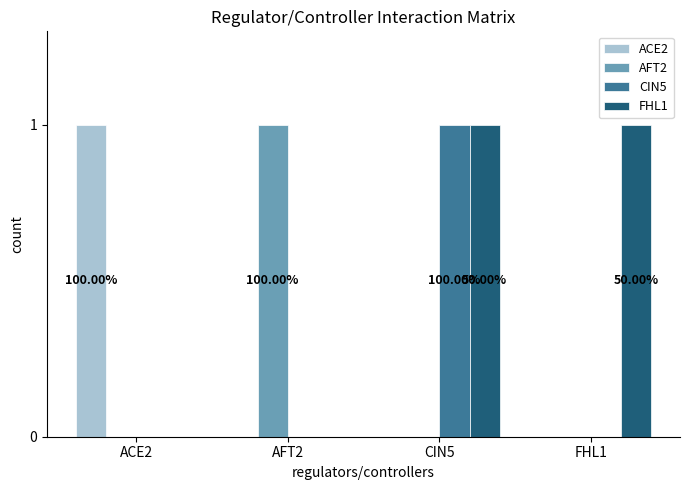

Which series has the largest total across all categories?

FHL1